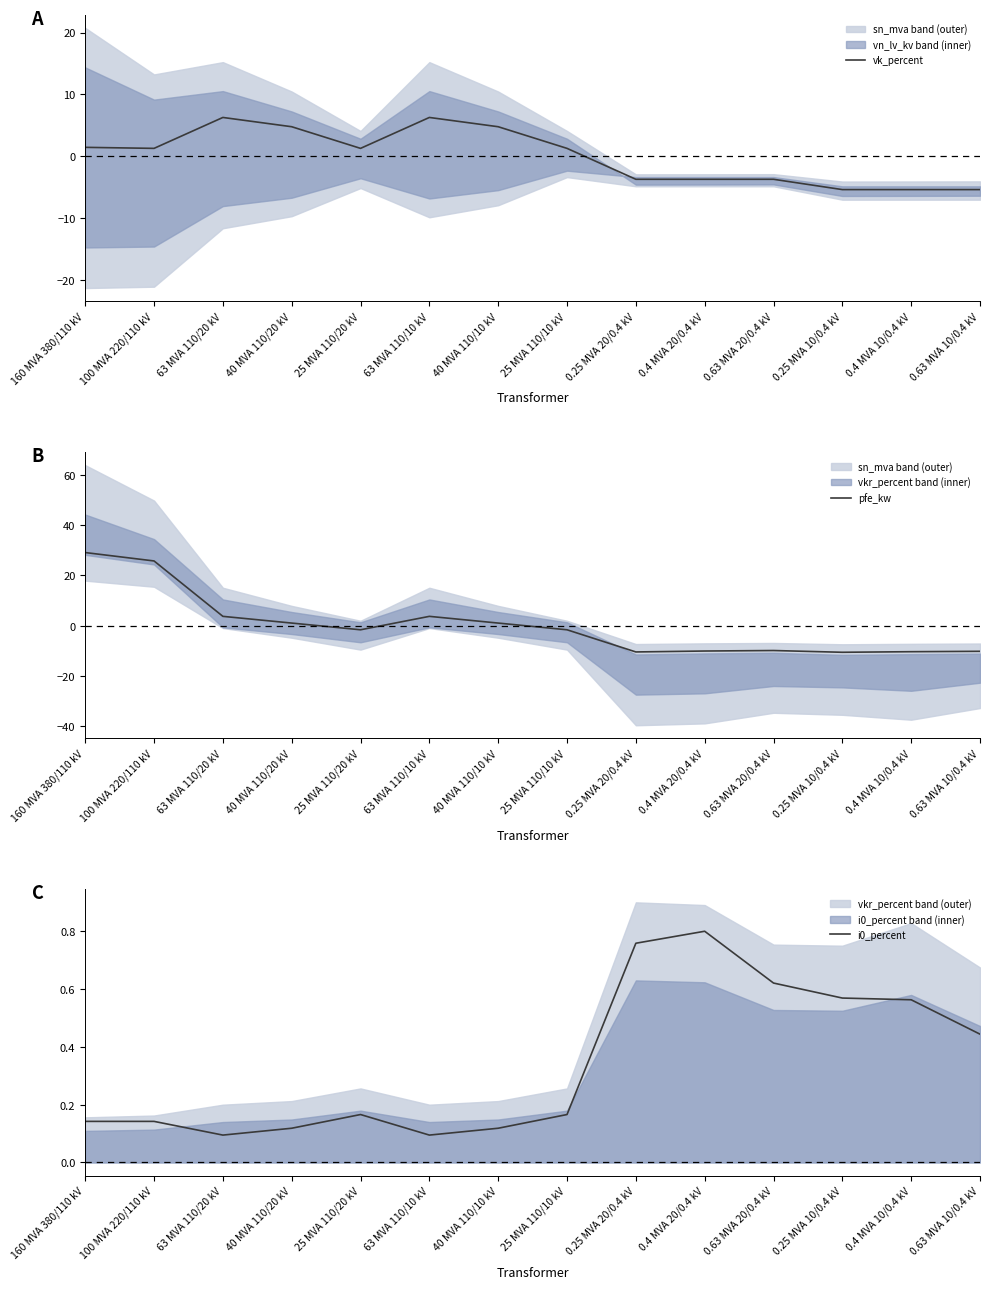

How many values in pfe_kw are below zero?

8